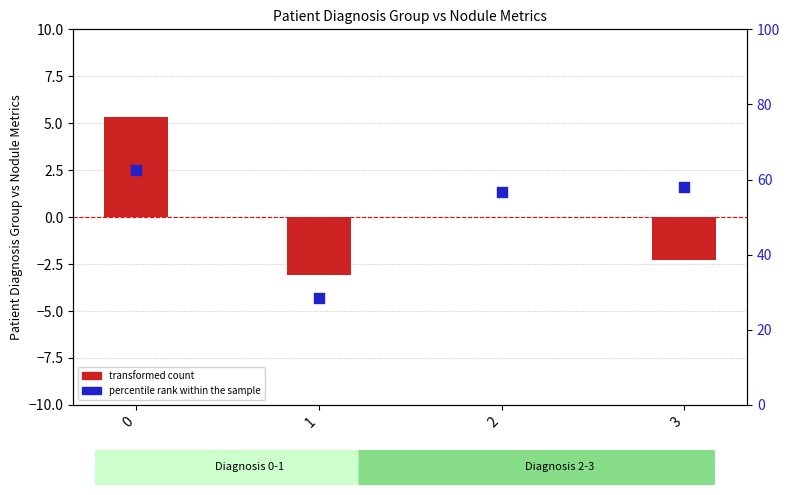

Which series has the widest spread of Y values?

percentile rank within the sample